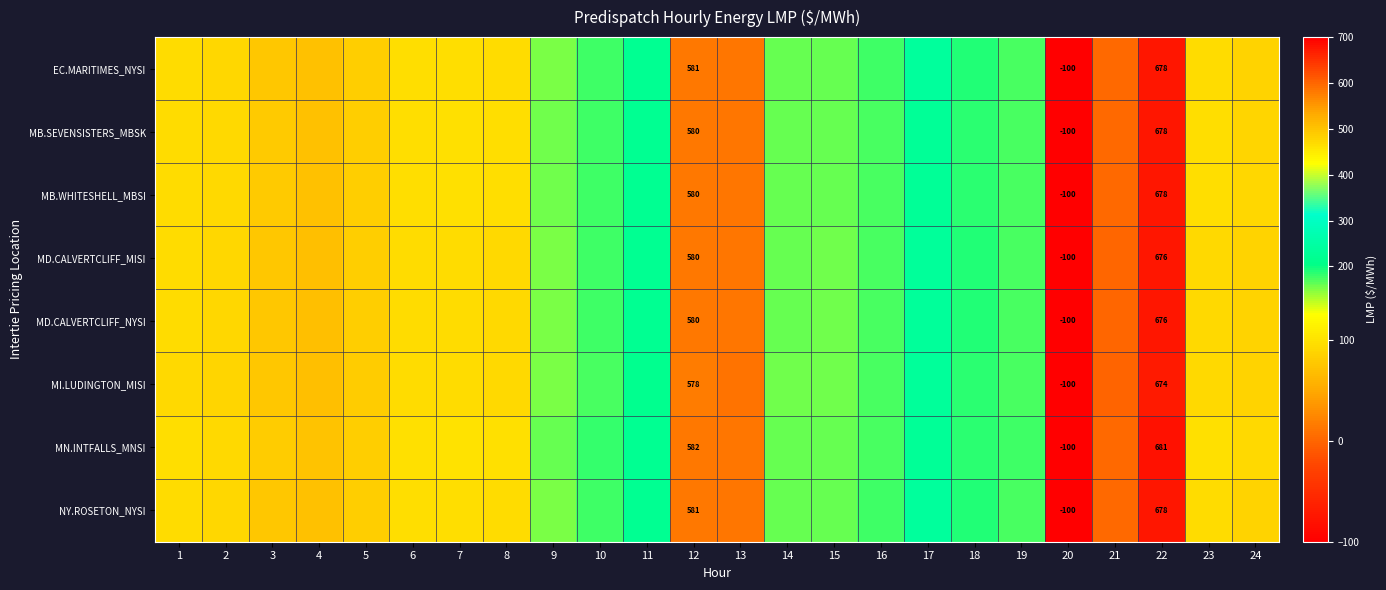

Rank the series at 22 from lowest to highest value.

MI.LUDINGTON_MISI, MD.CALVERTCLIFF_MISI, MD.CALVERTCLIFF_NYSI, EC.MARITIMES_NYSI, NY.ROSETON_NYSI, MB.SEVENSISTERS_MBSK, MB.WHITESHELL_MBSI, MN.INTFALLS_MNSI